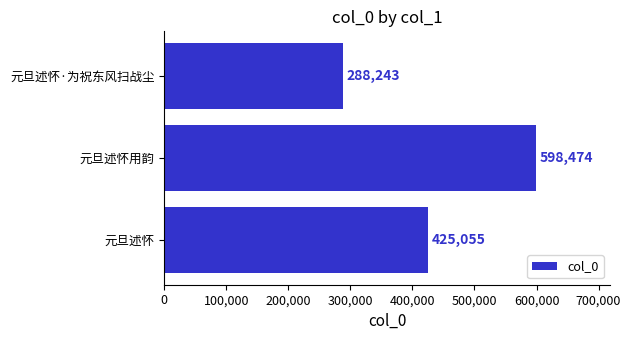

At which category does the chart reach its peak across all series?

元旦述怀用韵